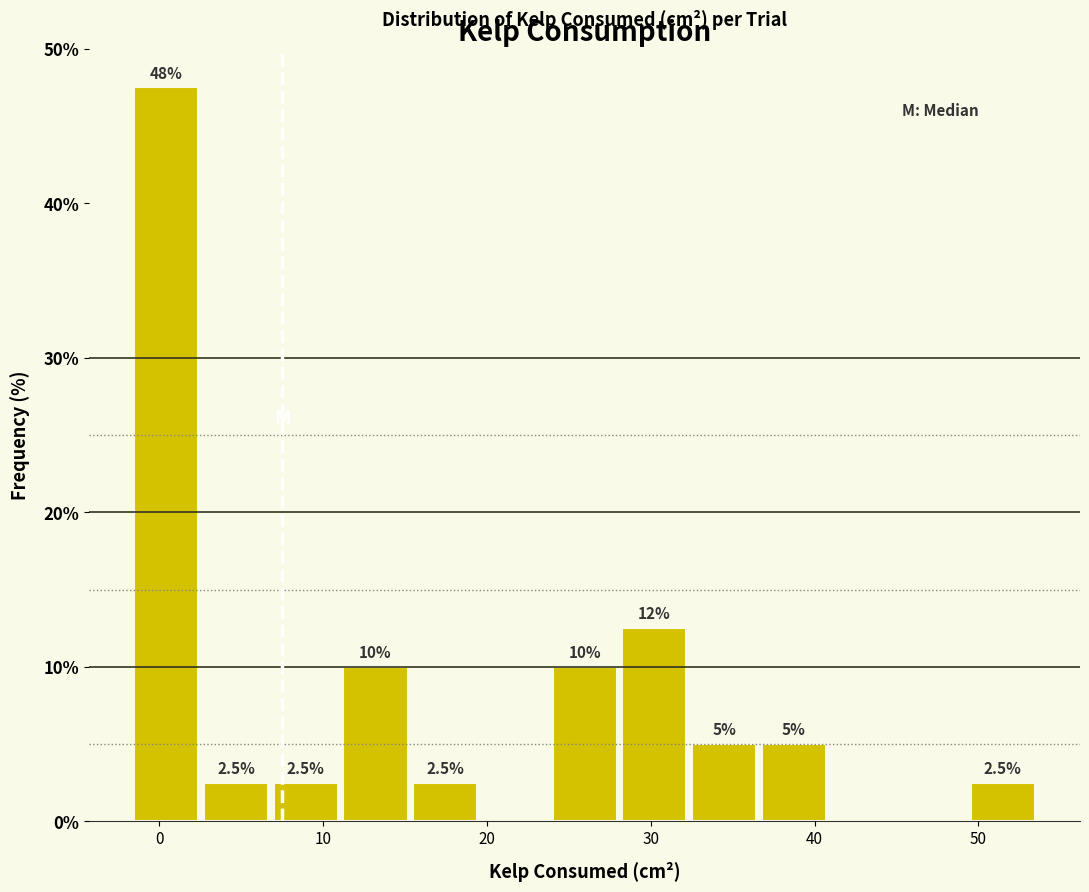

Which range on the x-axis has the tallest bar?

-2 to 3